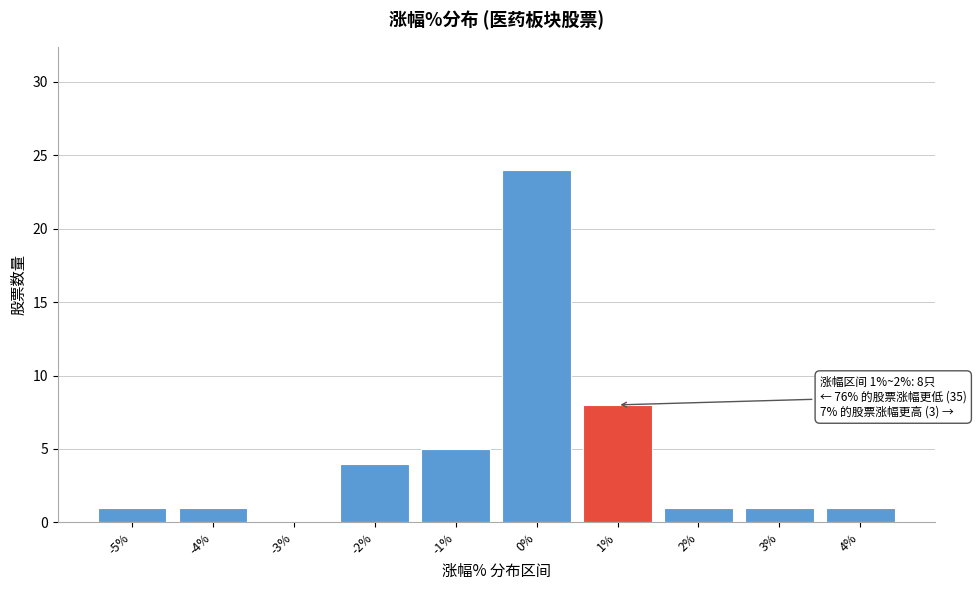

Reading left to right, extract all data points from this chart.

-5%=1	-4%=1	-3%=0	-2%=4	-1%=5	0%=24	1%=8	2%=1	3%=1	4%=1